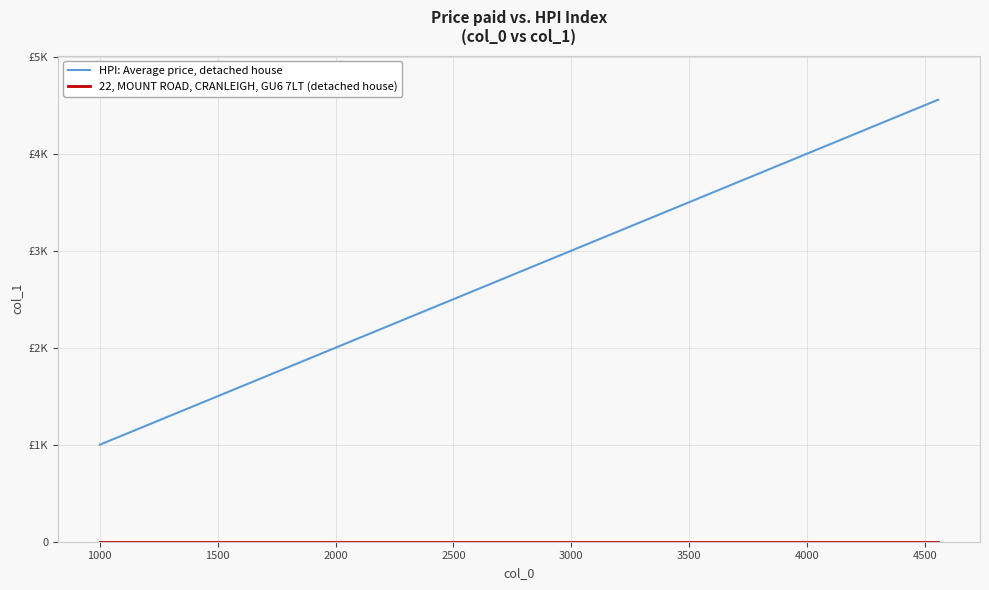

Does the chart display data point markers on the line(s)?

No